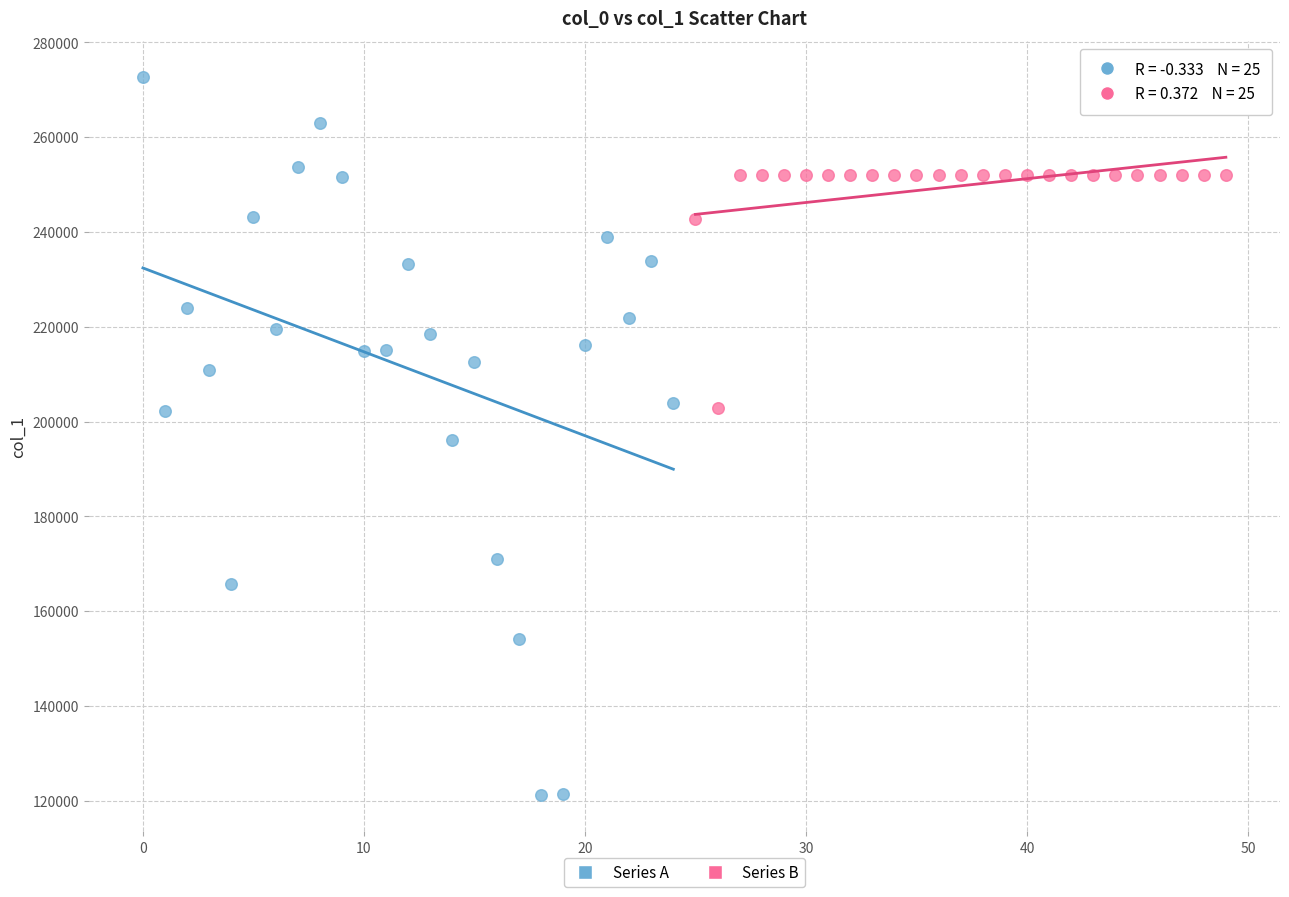

Which series has the widest spread of Y values?

Series A